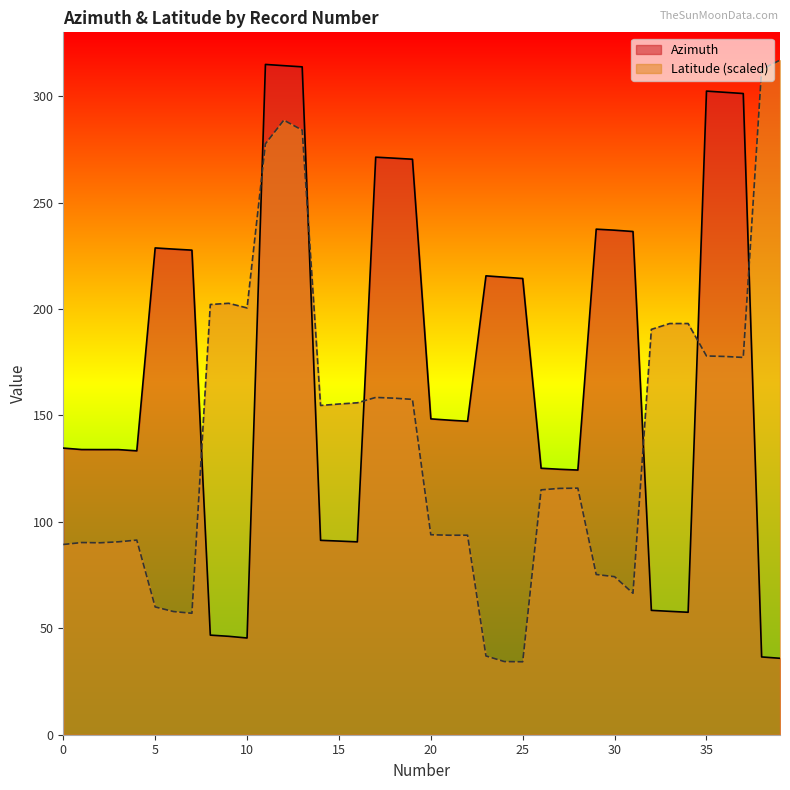

How many data points does each series have?

40